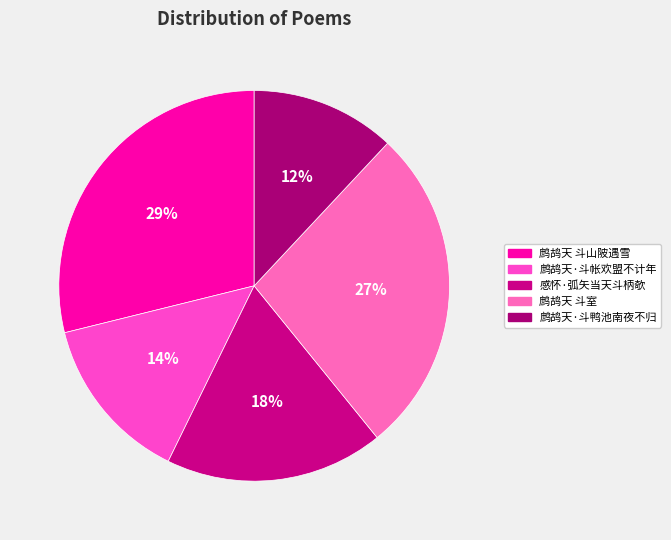

Rank the categories by value from highest to lowest.

鹧鸪天 斗山陂遇雪, 鹧鸪天 斗室, 感怀·弧矢当天斗柄欹, 鹧鸪天·斗帐欢盟不计年, 鹧鸪天·斗鸭池南夜不归